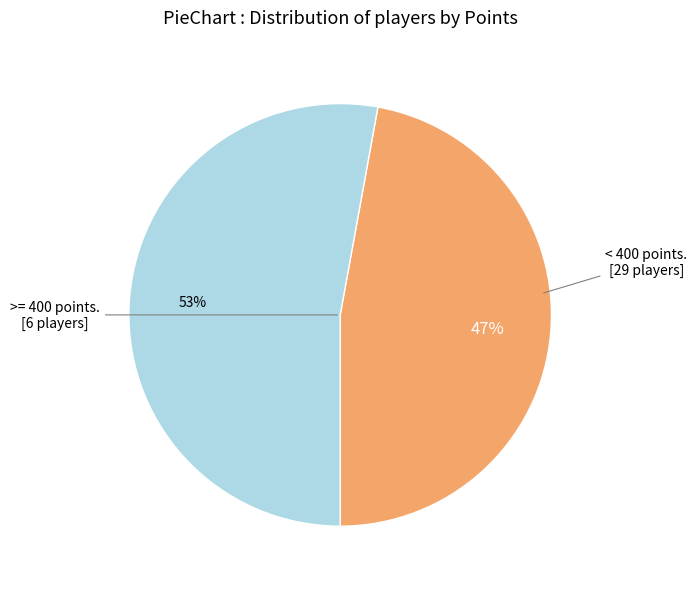

How many segments does this pie chart have?

2